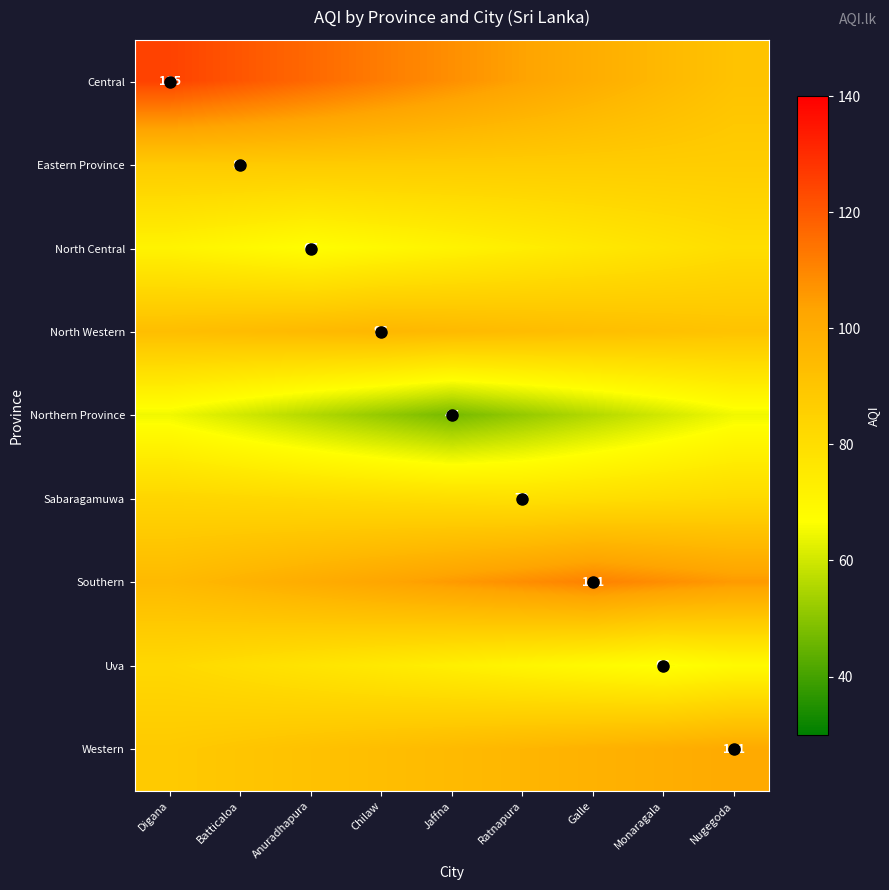

At which label does North Central reach its minimum?

Anuradhapura